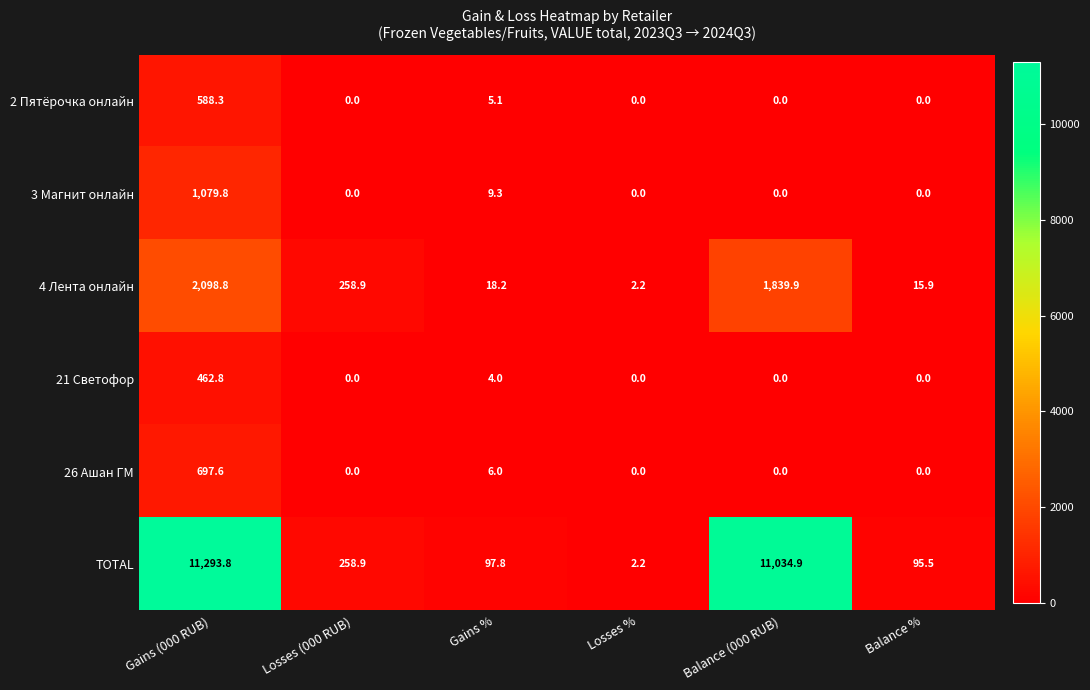

The value of 4 Лента онлайн at Balance (000 RUB) is 368.2. True or false?

False